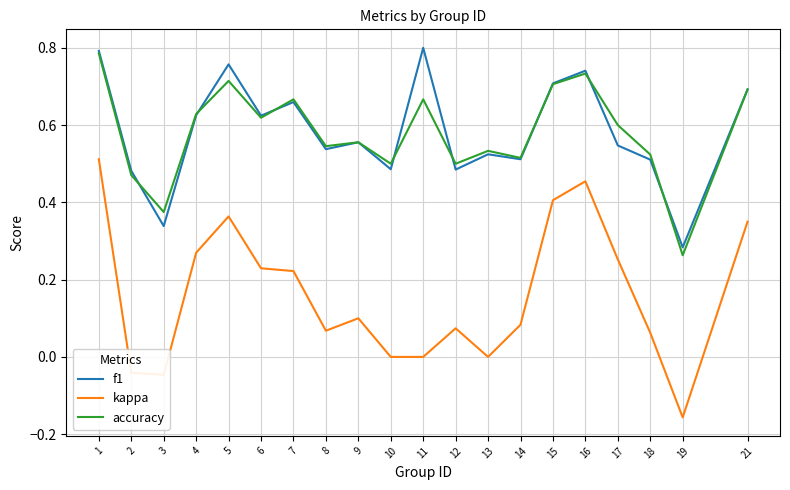

How many series are shown in this chart?

3